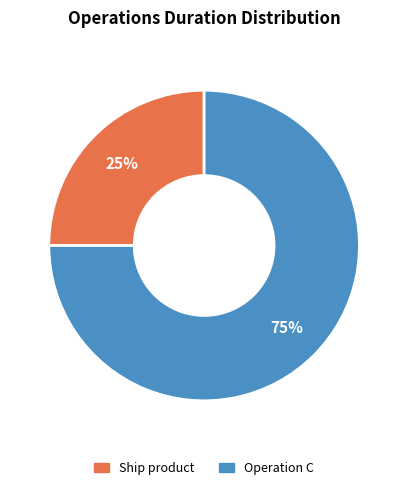

Combined, do Operation C and Ship product account for over 50%?

Yes